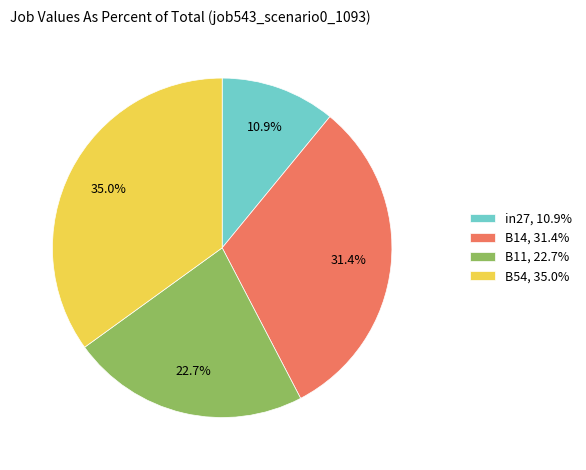

How many slices are in this pie chart?

4